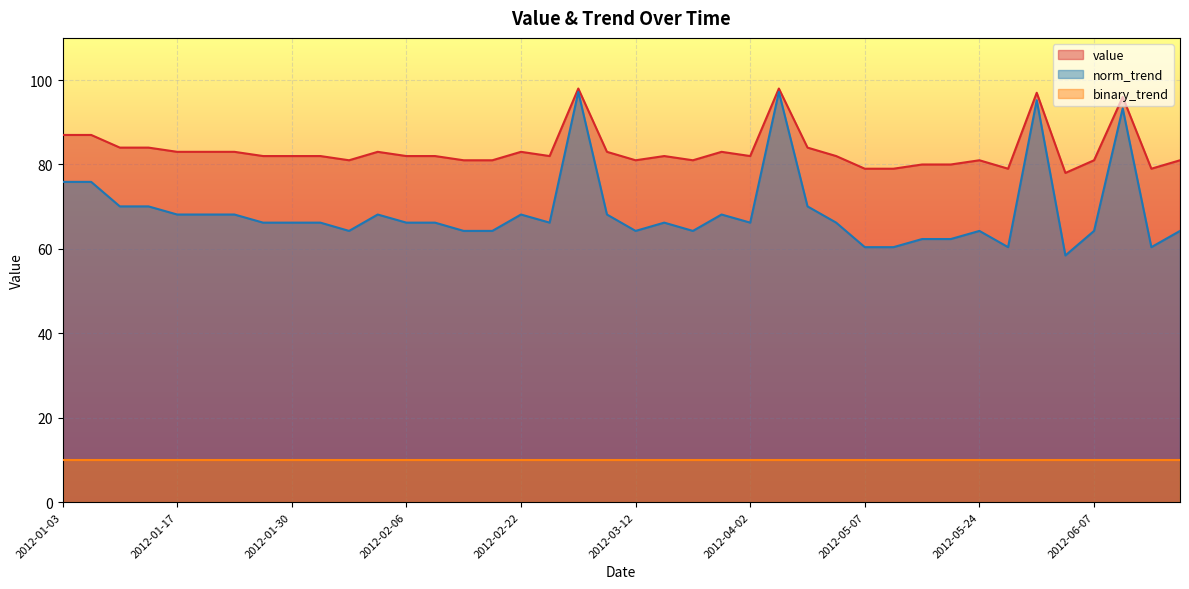

What is the label of the 12th point from the left?

2012-02-02